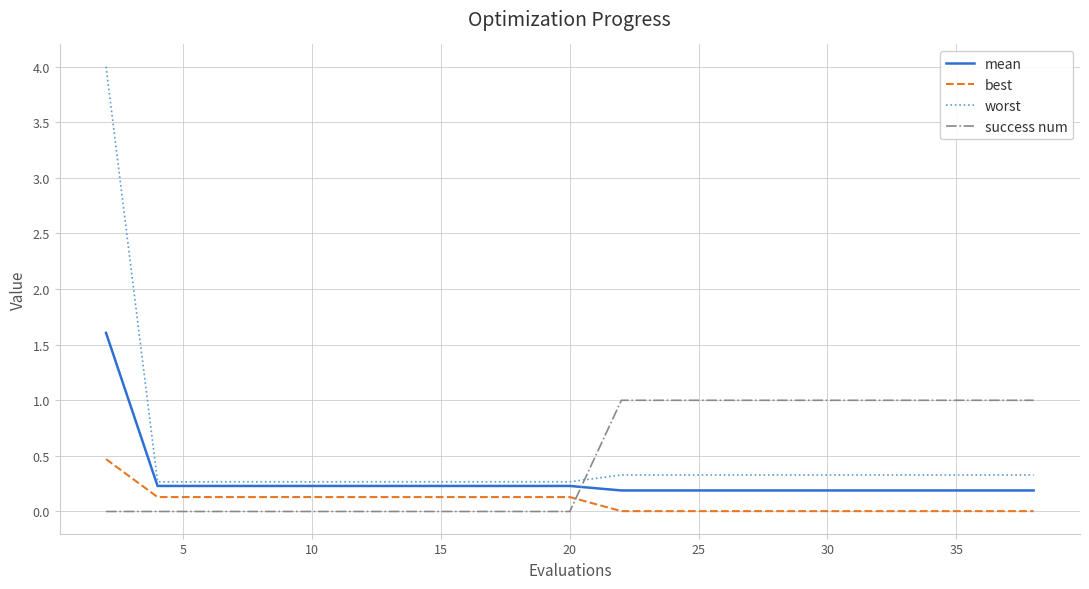

What is the average value of the best series?

0.1